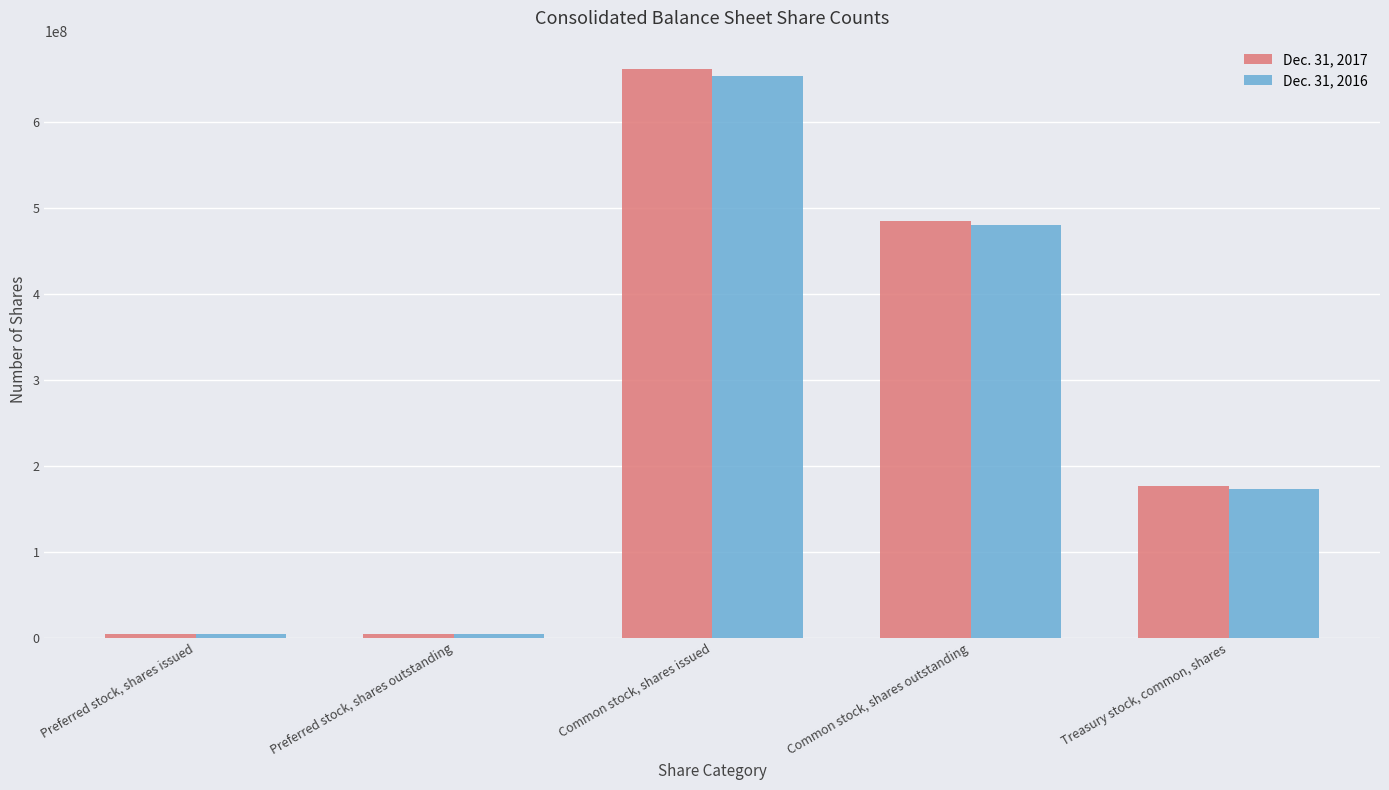

What is the average value of the Dec. 31, 2016 series?

263284643